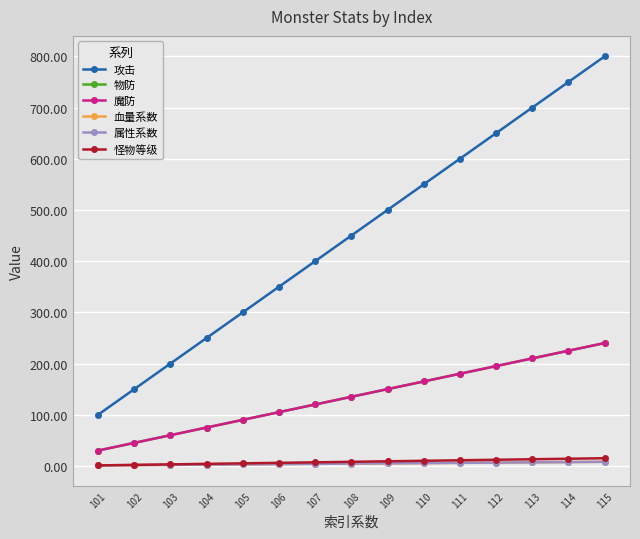

Where does the 物防 series first go above 135?

109